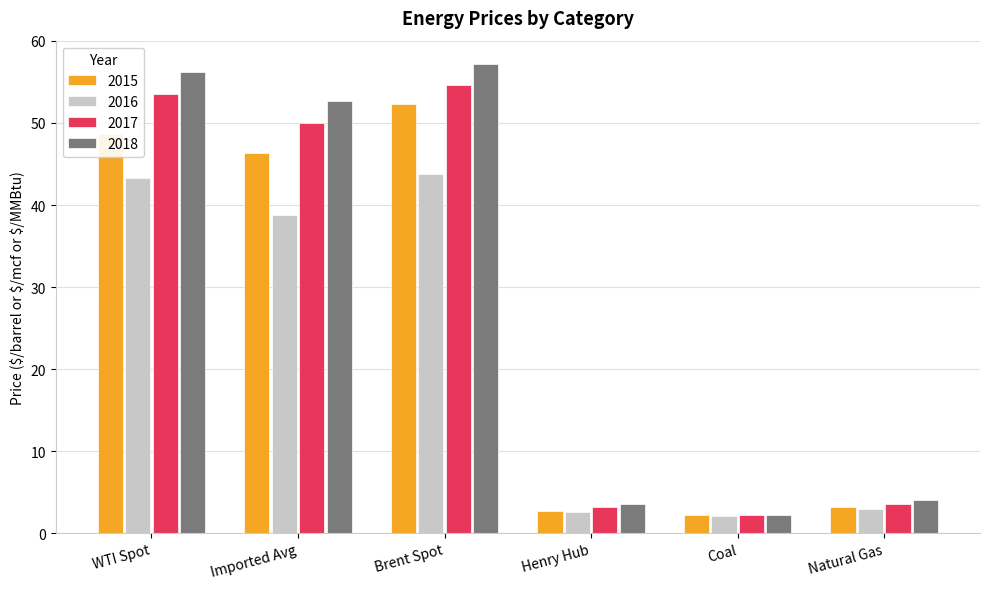

List the series in order of their overall mean, highest first.

2018, 2017, 2015, 2016